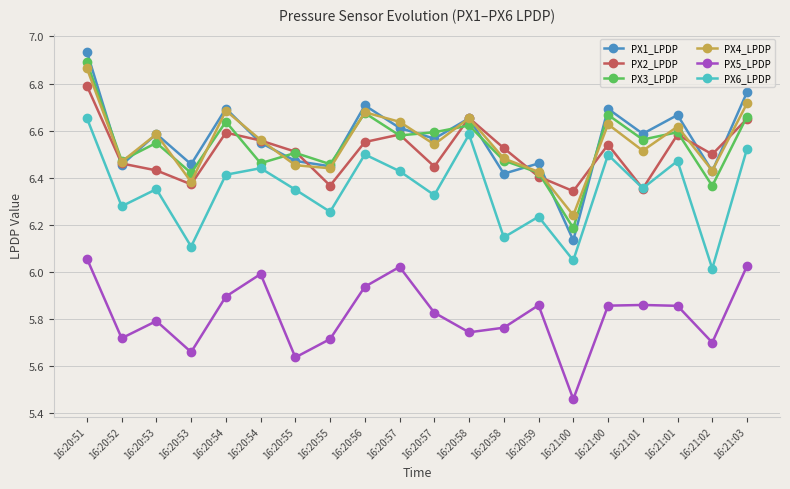

Does the chart have visible grid lines?

Yes